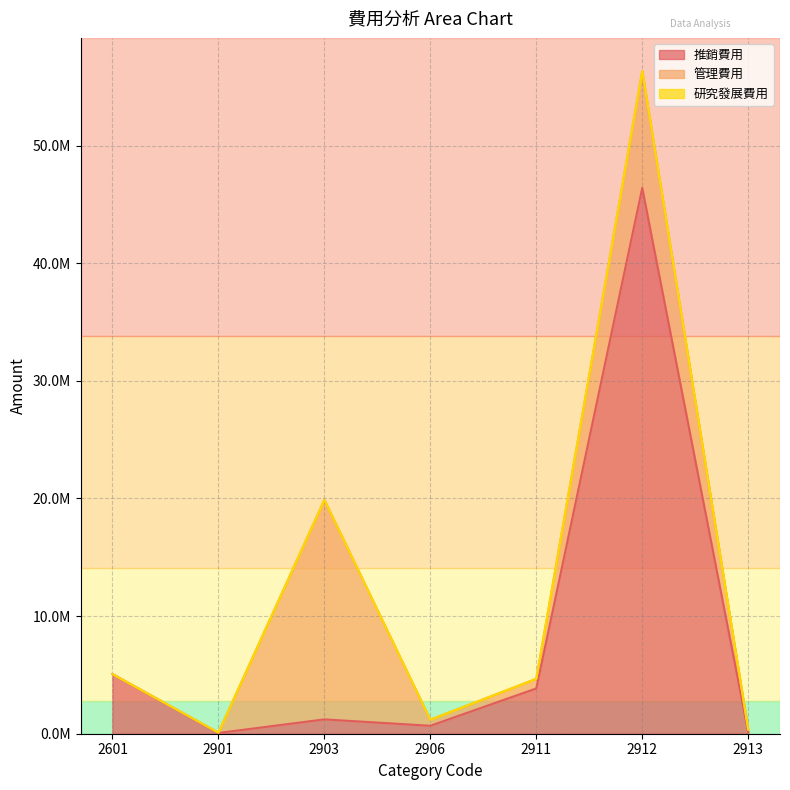

Which series has the widest spread of values?

推銷費用